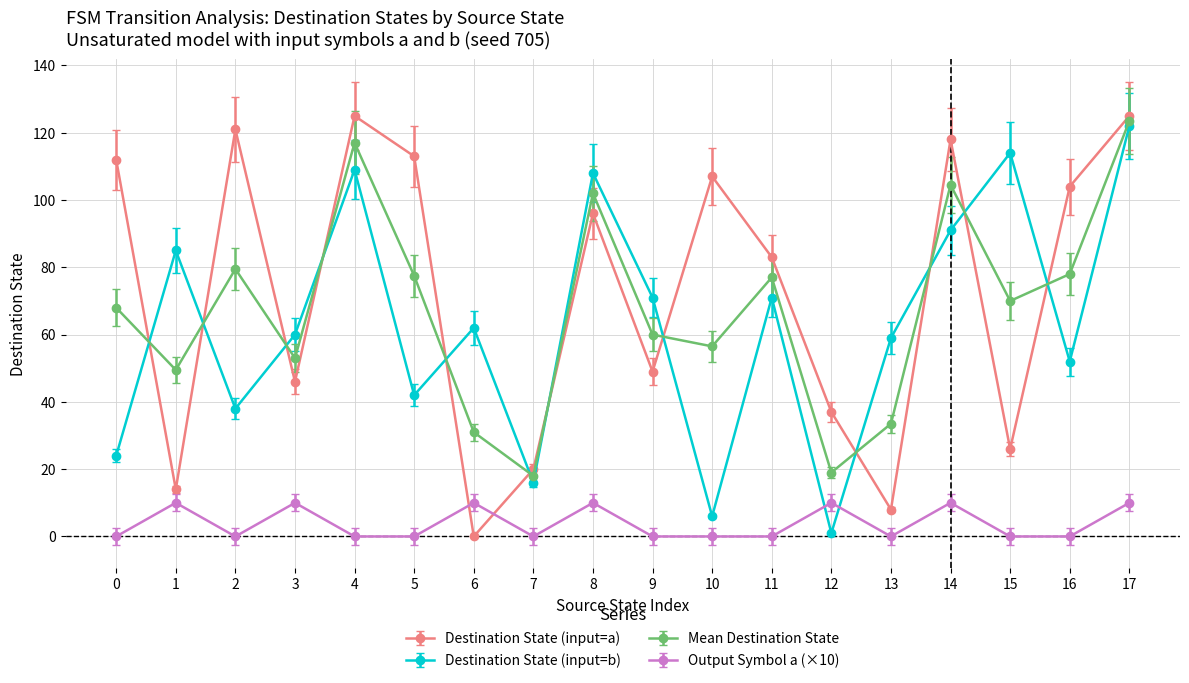

Which series has the widest spread of values?

Destination State (input=a)